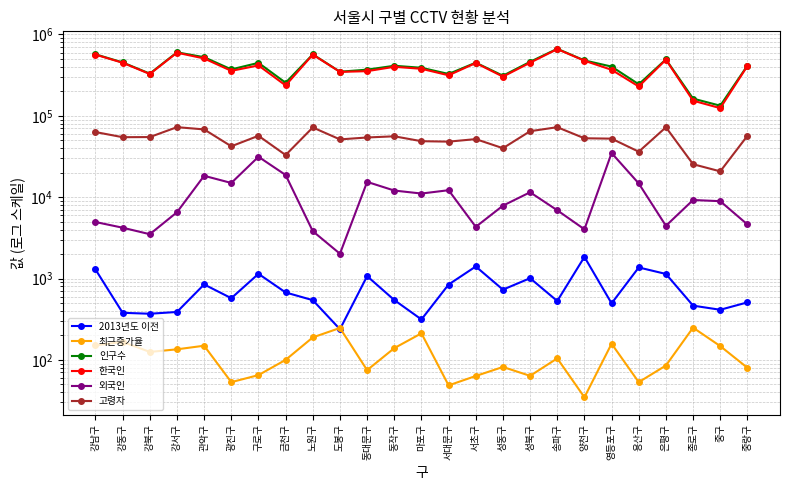

How many interior local peaks does the 외국인 series have?

7